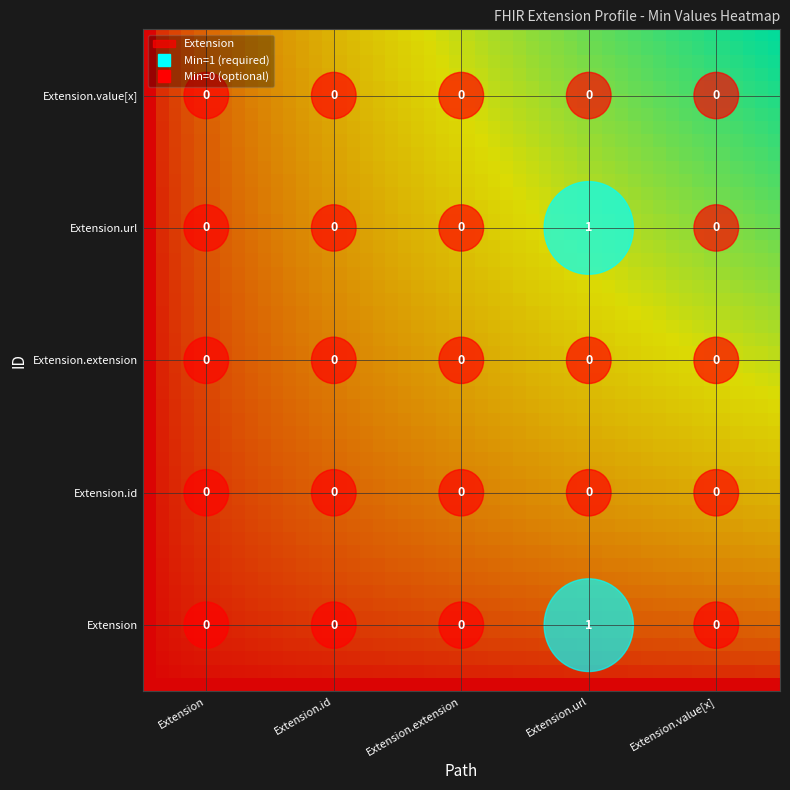

The Extension.value[x] series shows 0 at Extension.extension. True or false?

True